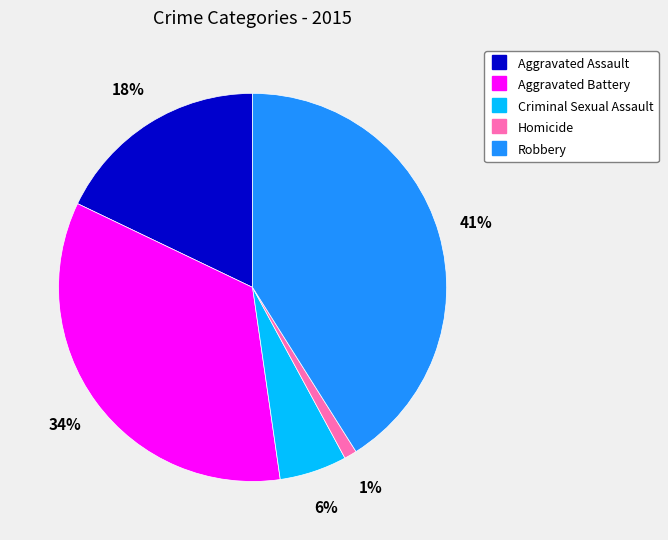

Is the sum of Homicide and Aggravated Assault greater than half?

No